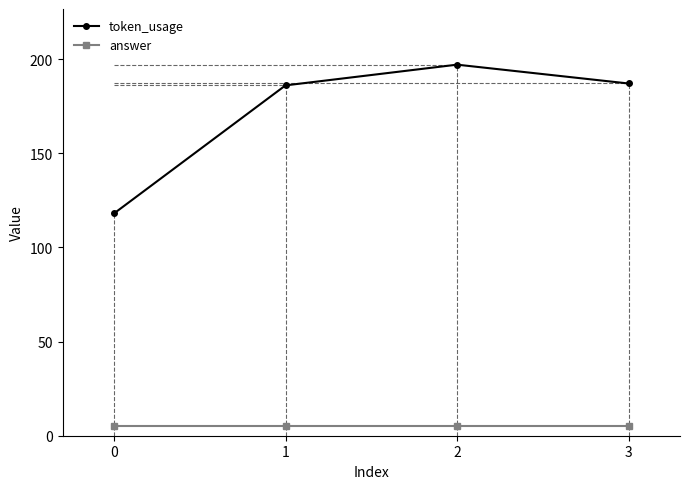

What is the difference between the highest and lowest values at 0?

113